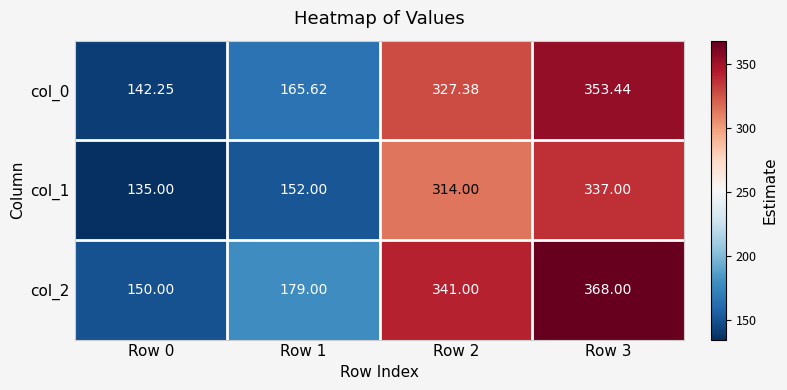

Count the number of categories in the chart.

4